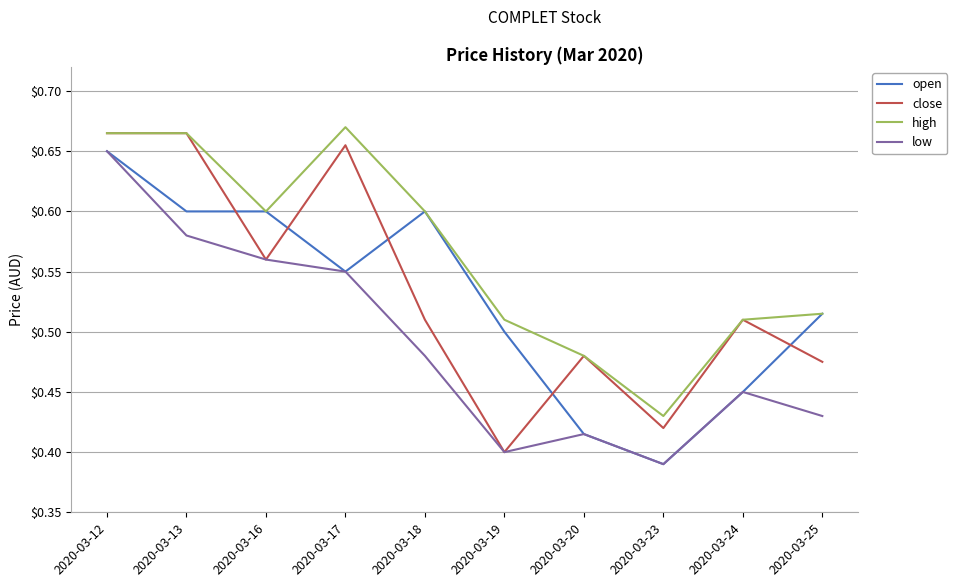

What is the total value across all series at 2020-03-19?

1.8